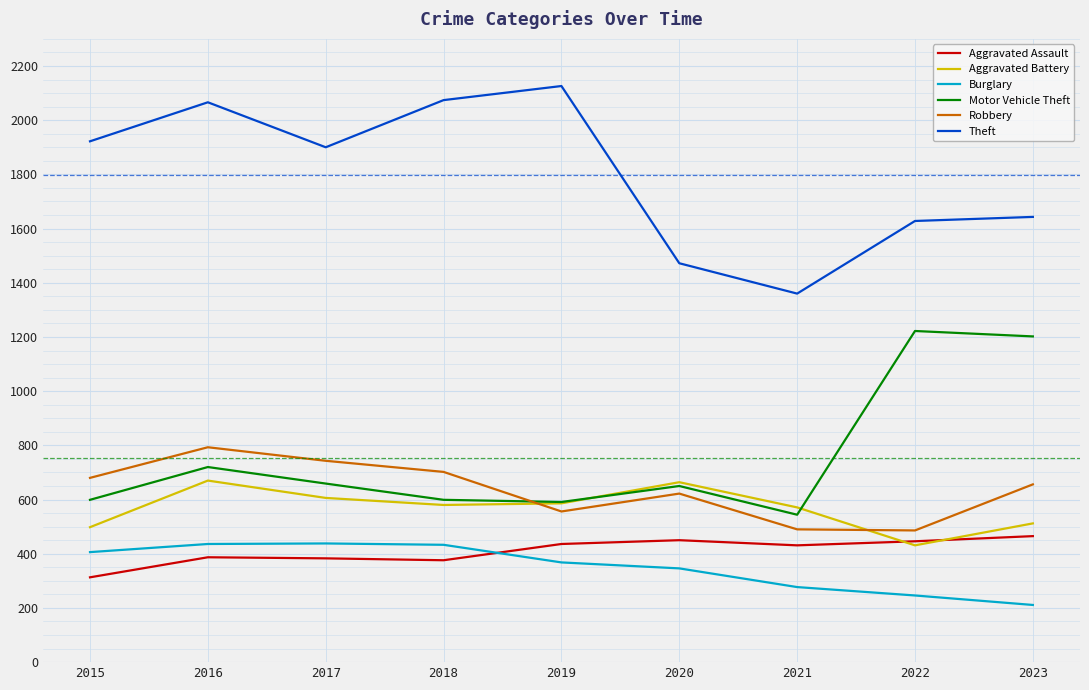

What is the spread (max minus min) of values at 2020?

1126